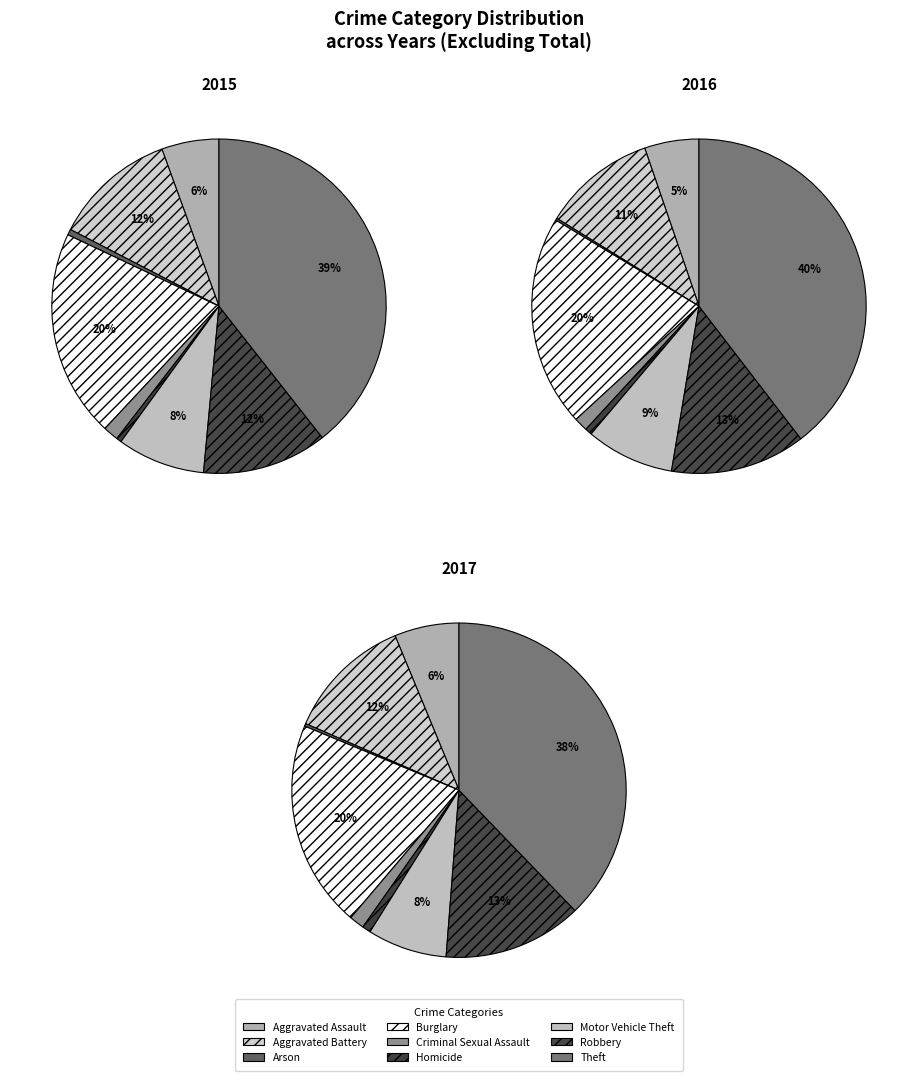

What is the total percentage of Robbery and Arson?

12.6%